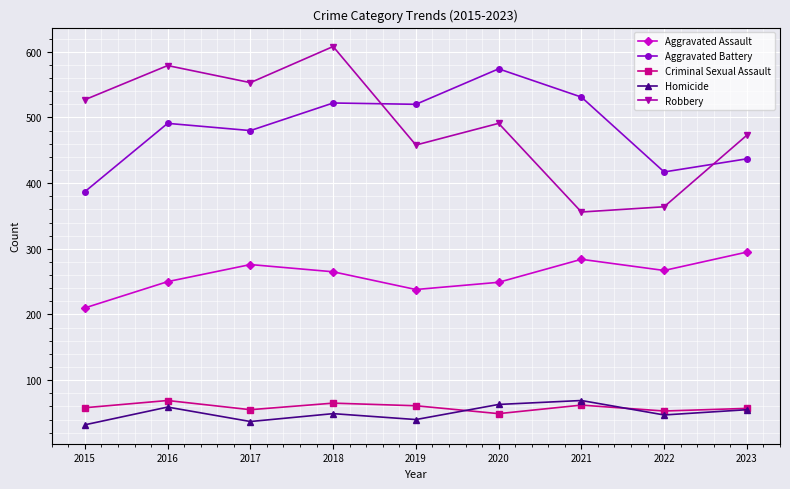

What is the spread (max minus min) of values at 2016?

520